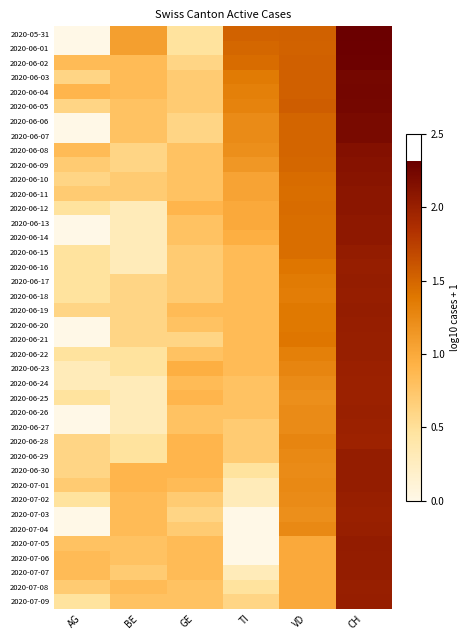

What is the difference between the highest and lowest values at CH?

0.3